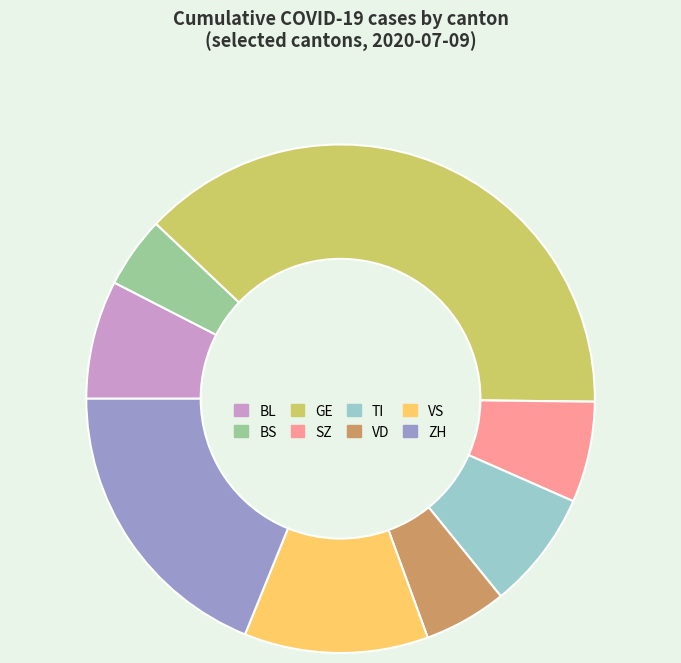

True or false: ZH accounts for 19% of the total.

True